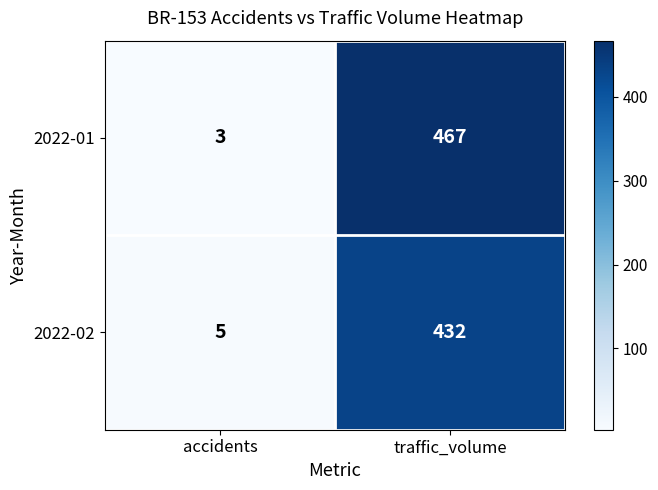

Reading left to right, list all the values displayed in this chart.

2022-01: 3	467
2022-02: 5	432